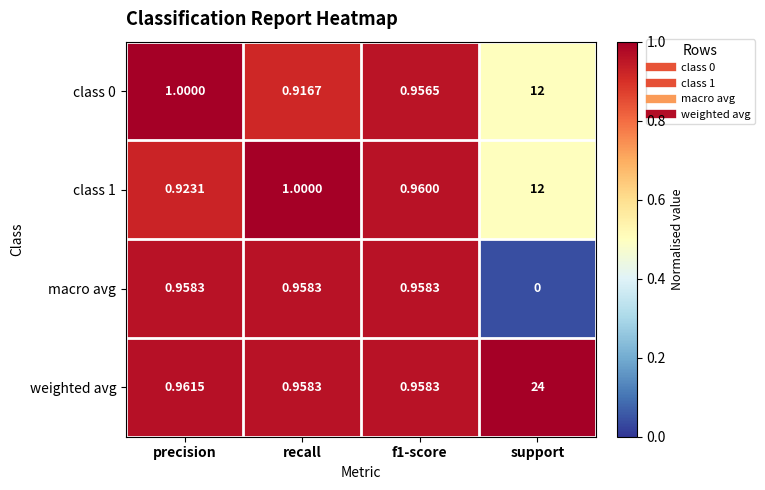

Which series changed the most between f1-score and support?

weighted avg